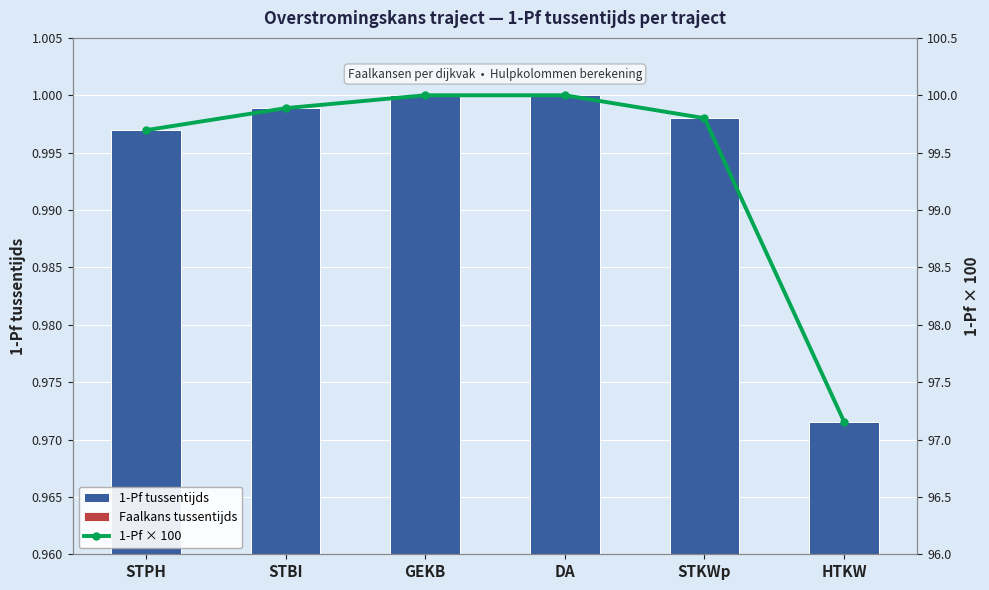

Rank the series by their maximum value, from lowest to highest.

Faalkans tussentijds, 1-Pf tussentijds, 1-Pf × 100